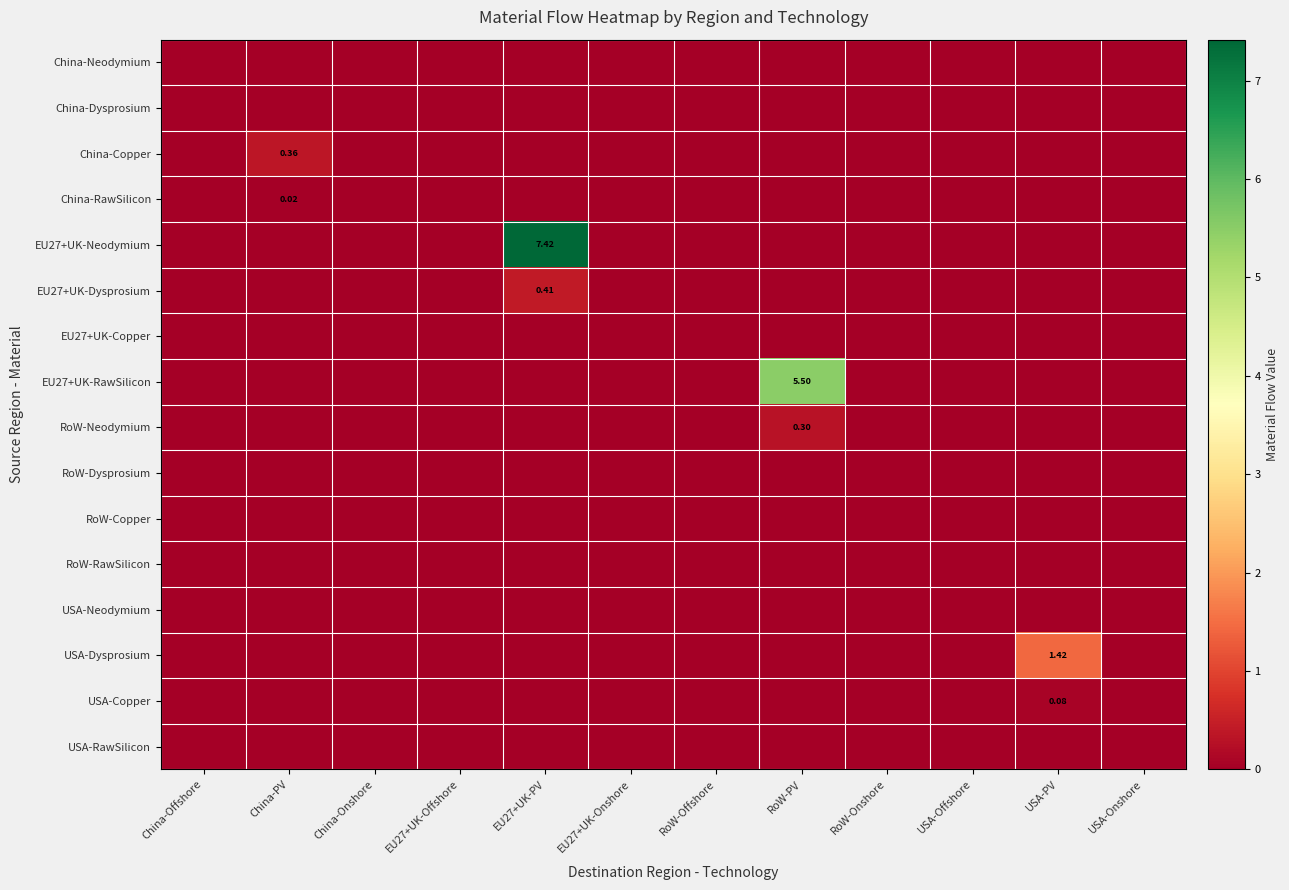

What is the sum of all China-Copper values?

0.4